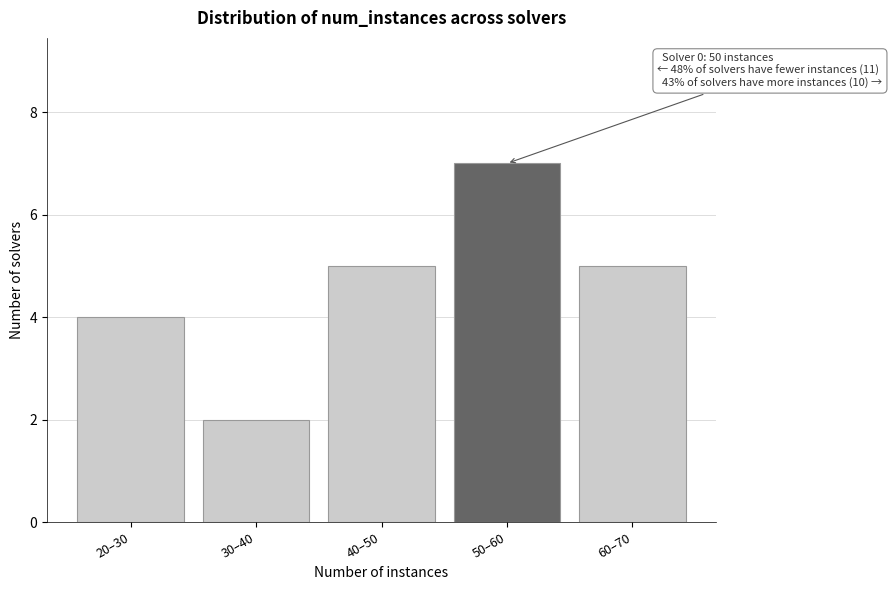

Reading right to left, transcribe all the data shown in this chart.

60–70=5	50–60=7	40–50=5	30–40=2	20–30=4